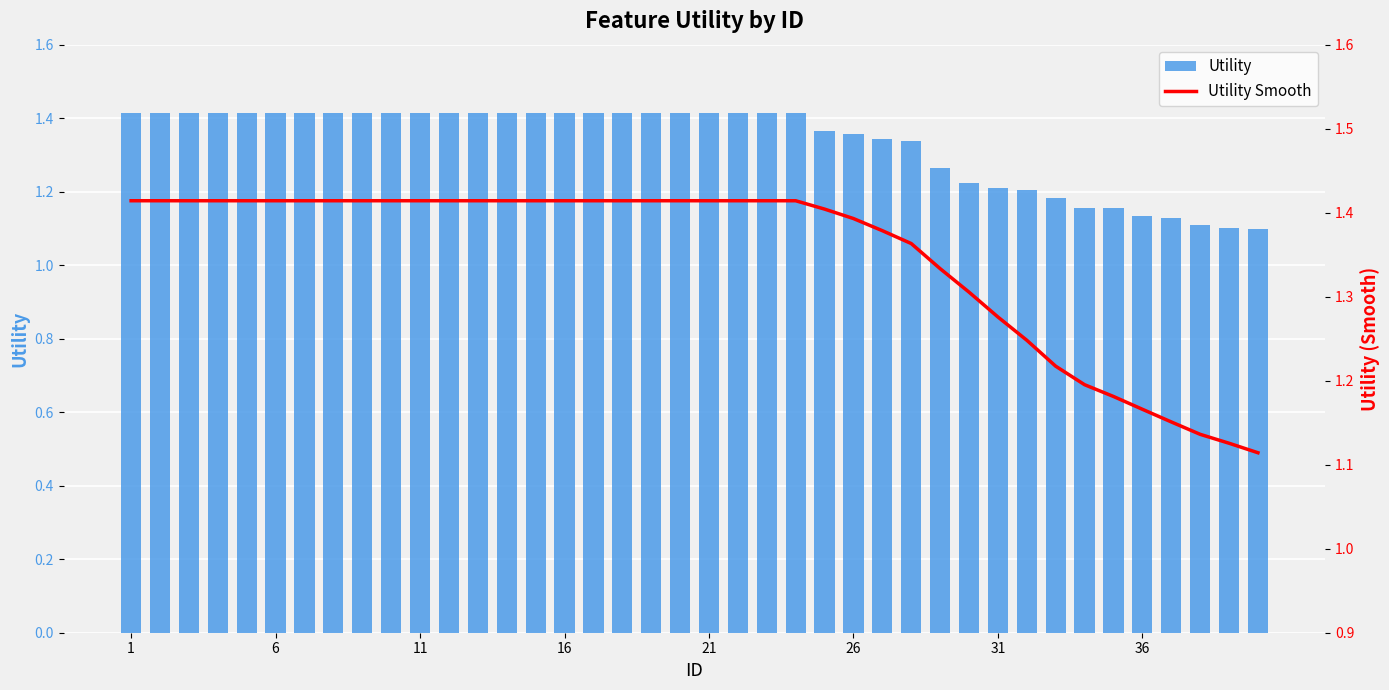

What is the average value of the Utility Smooth series?

1.3